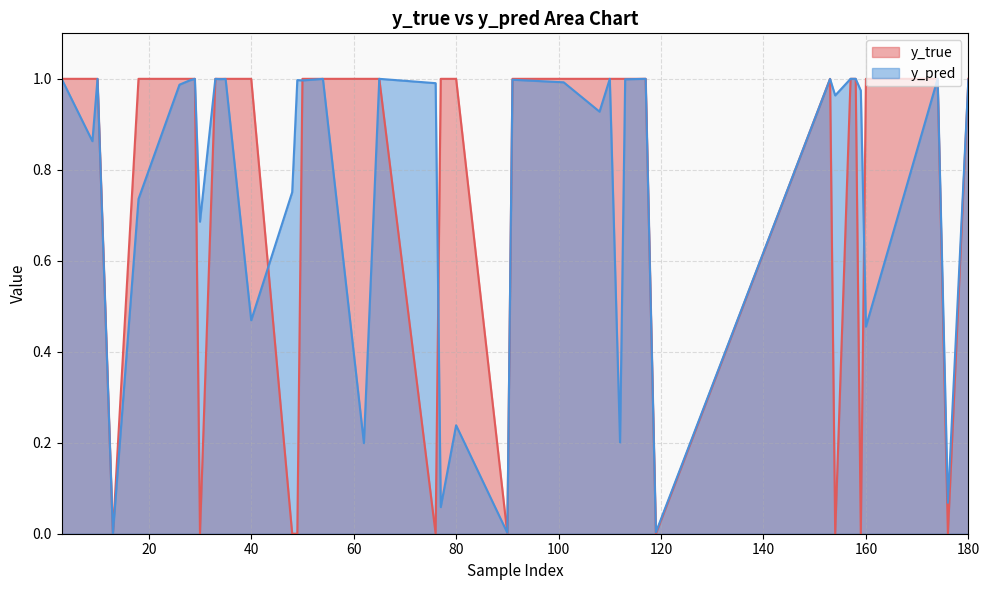

At which label does y_pred reach its peak?

117